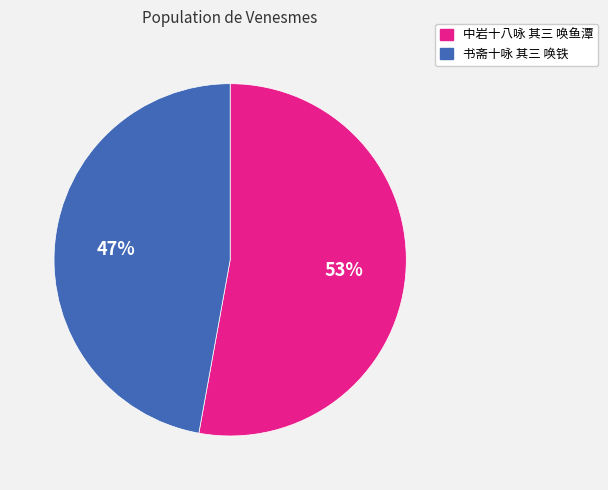

How many segments does this pie chart have?

2